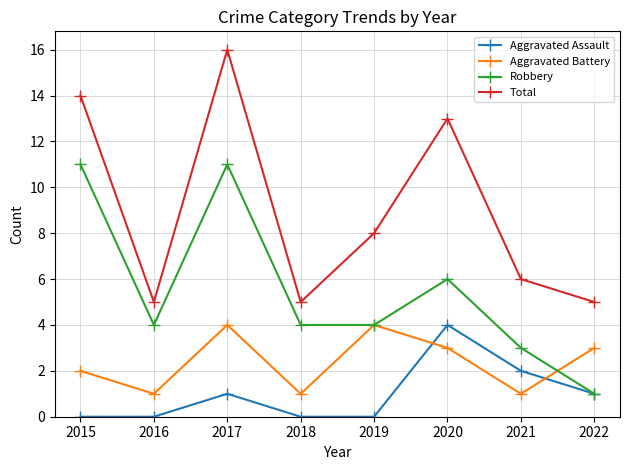

Count the Aggravated Battery values in the range 1 to 4.

8